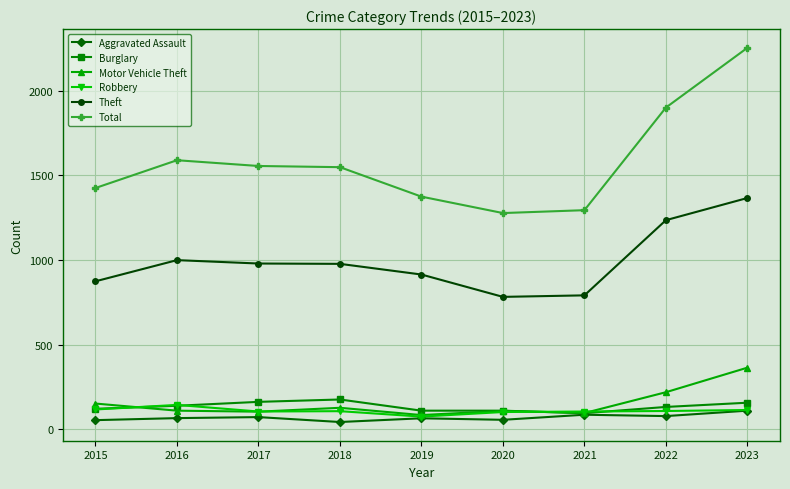

What are all the series names shown in the legend?

Aggravated Assault, Burglary, Motor Vehicle Theft, Robbery, Theft, Total